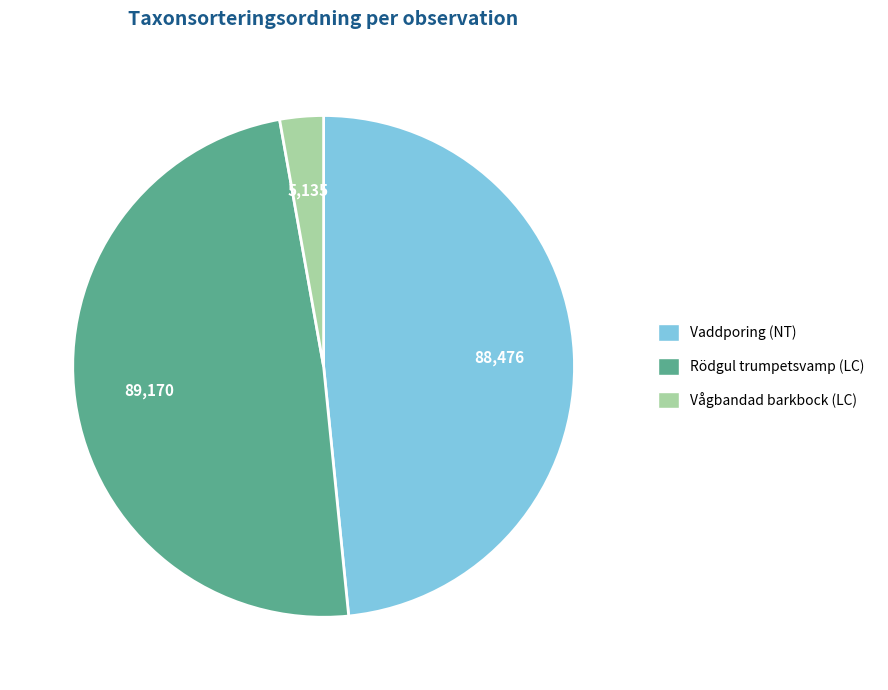

Does Vågbandad barkbock (LC) represent more than half of the total?

No